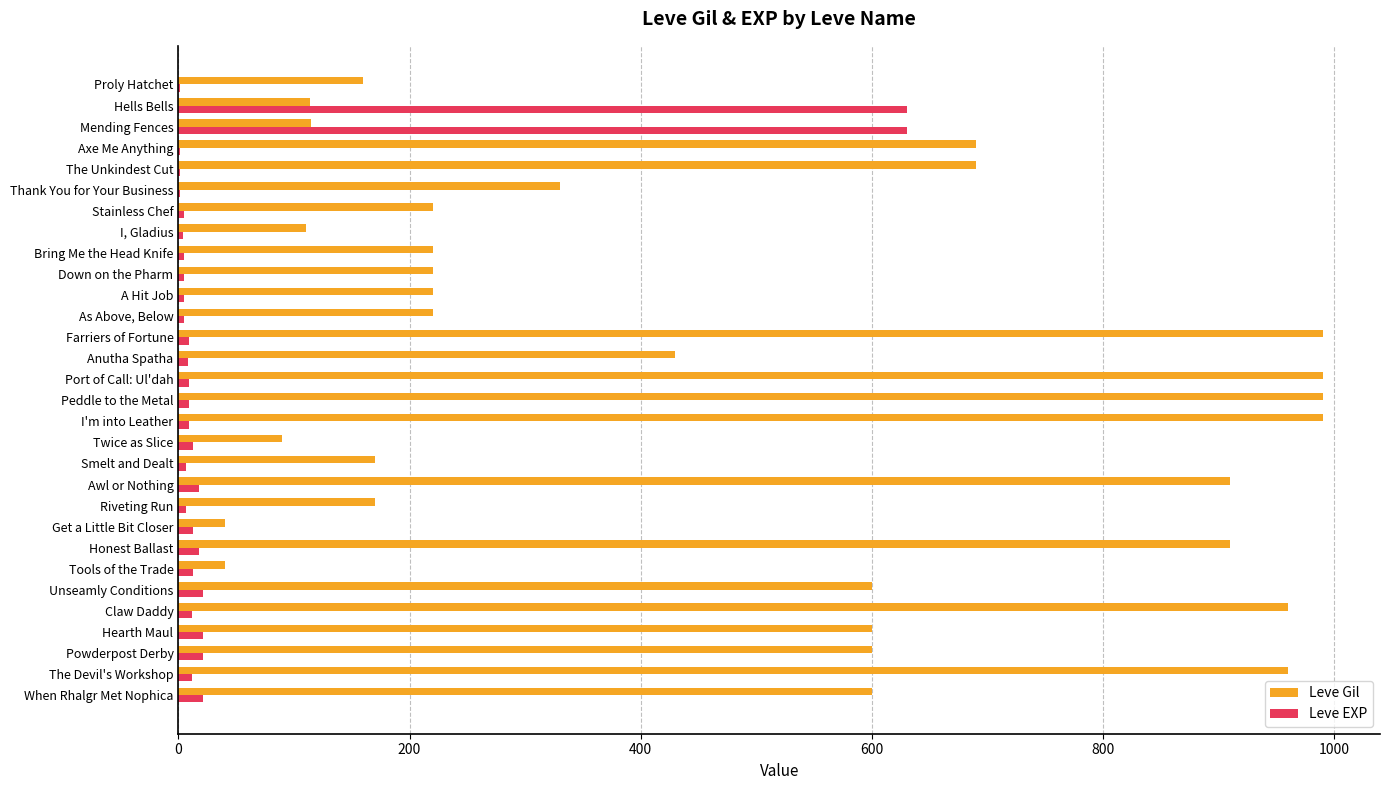

Which series has the widest spread of values?

Leve Gil